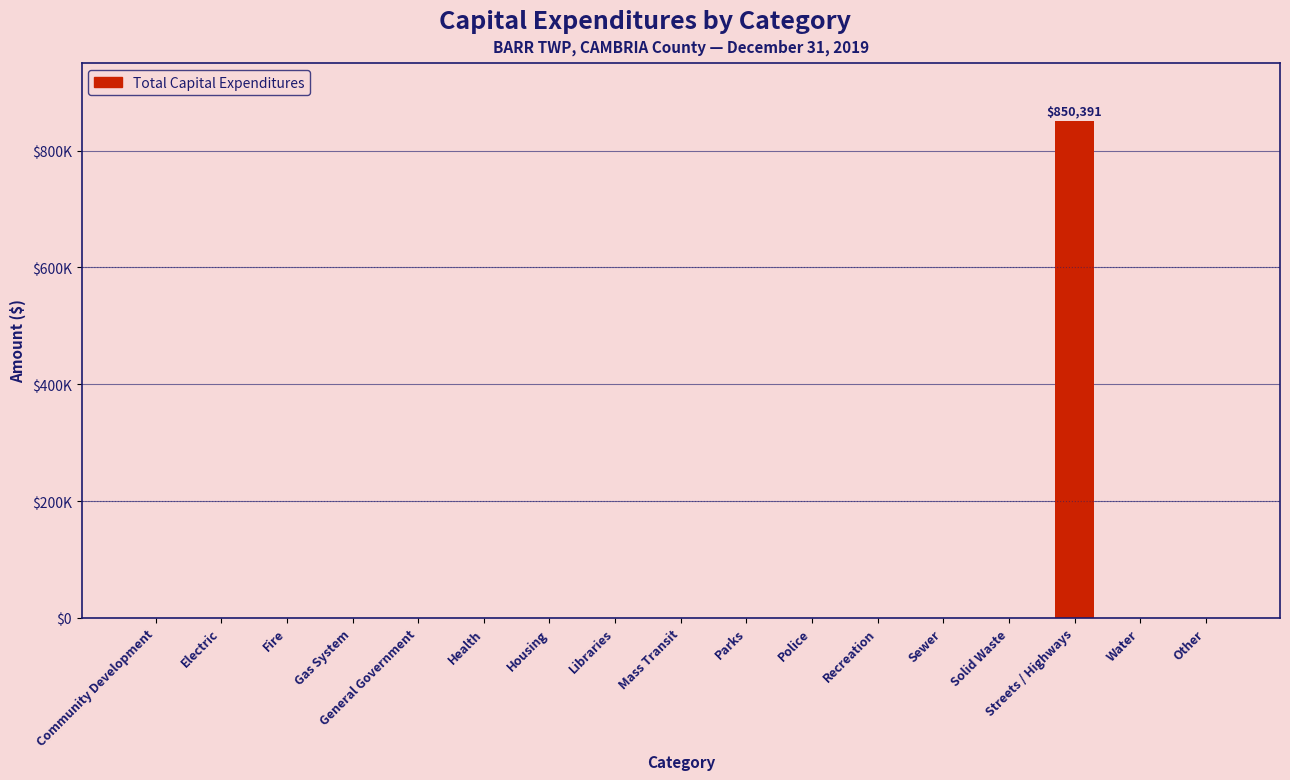

List the labels in order of value, largest first.

Streets / Highways, Community Development, Electric, Fire, Gas System, General Government, Health, Housing, Libraries, Mass Transit, Parks, Police, Recreation, Sewer, Solid Waste, Water, Other